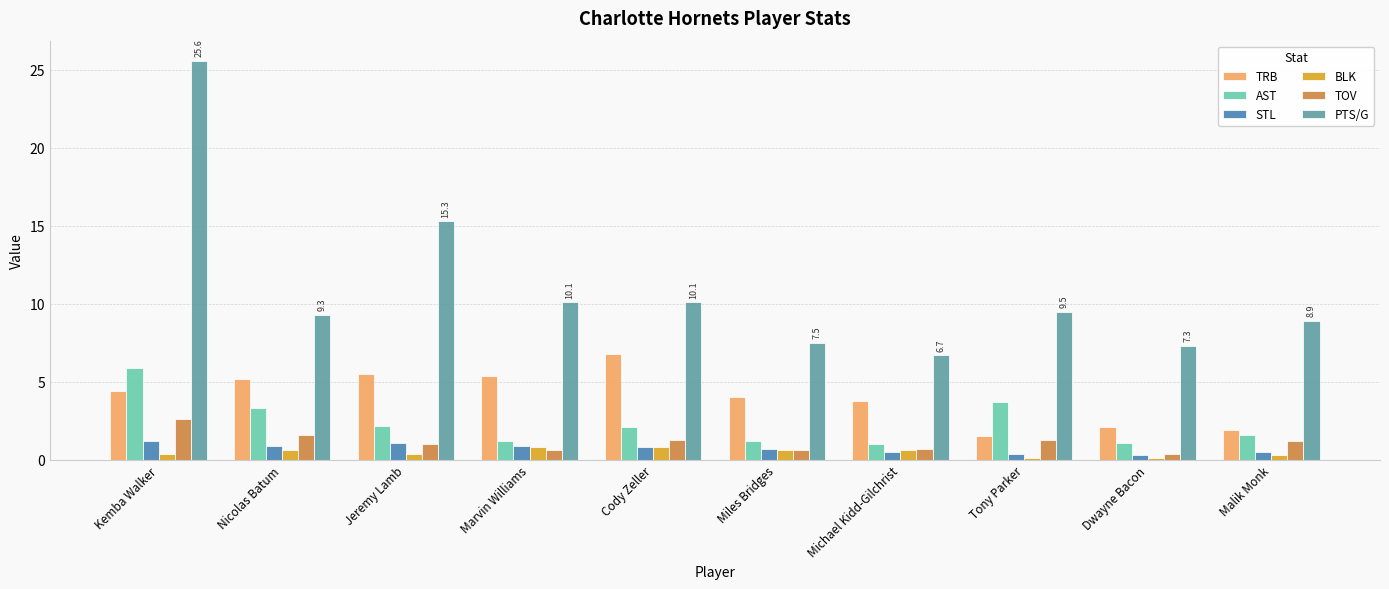

What is the spread (max minus min) of values at Dwayne Bacon?

7.2